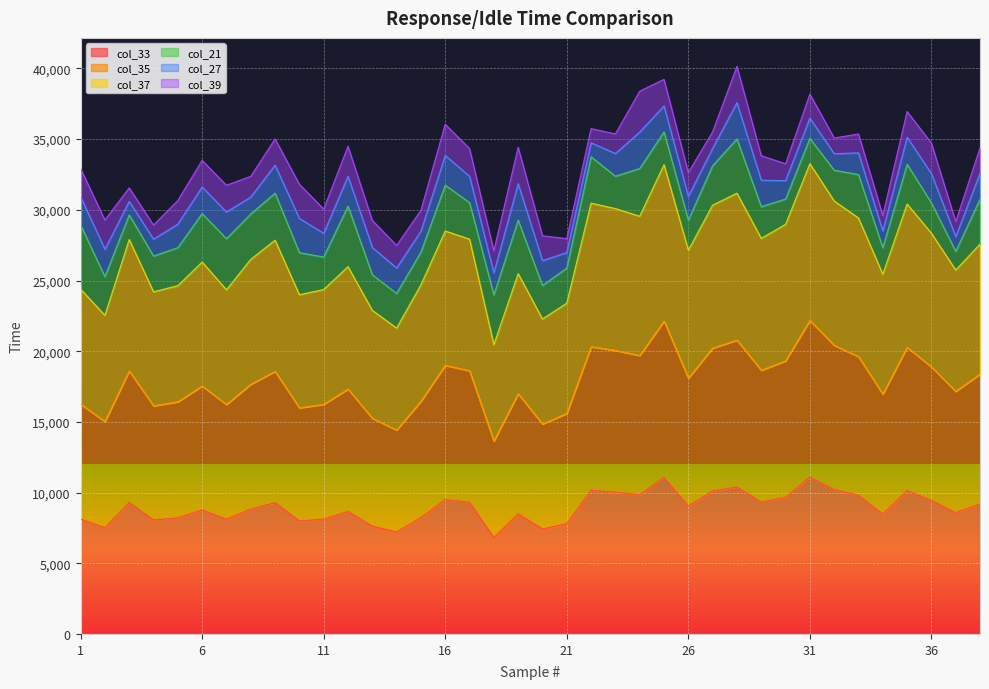

True or false: col_37 has a value of 47753 at 27.

False